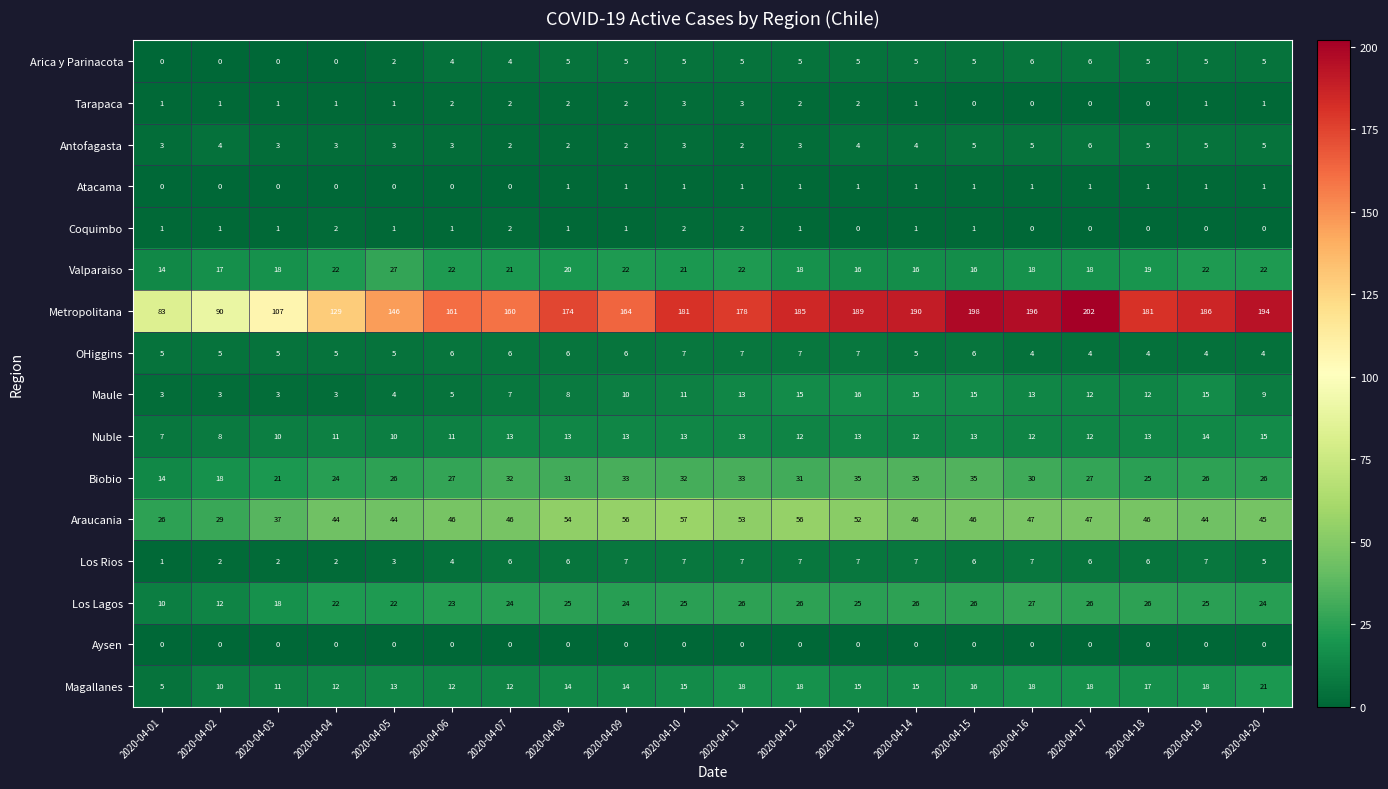

At which category is the sum across all series the highest?

2020-04-15